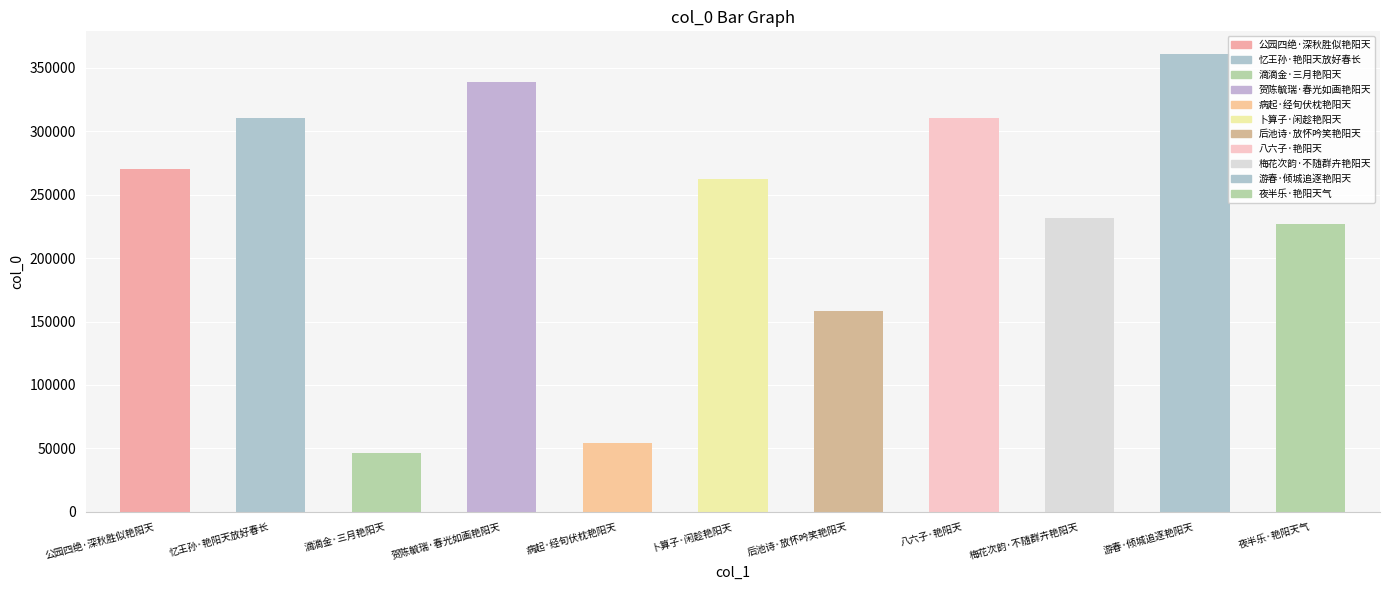

List the labels in order of value, smallest first.

滴滴金·三月艳阳天, 病起·经旬伏枕艳阳天, 后池诗·放怀吟笑艳阳天, 夜半乐·艳阳天气, 梅花次韵·不随群卉艳阳天, 卜算子·闲趁艳阳天, 公园四绝·深秋胜似艳阳天, 八六子·艳阳天, 忆王孙·艳阳天放好春长, 贺陈毓瑞·春光如画艳阳天, 游春·倾城追逐艳阳天